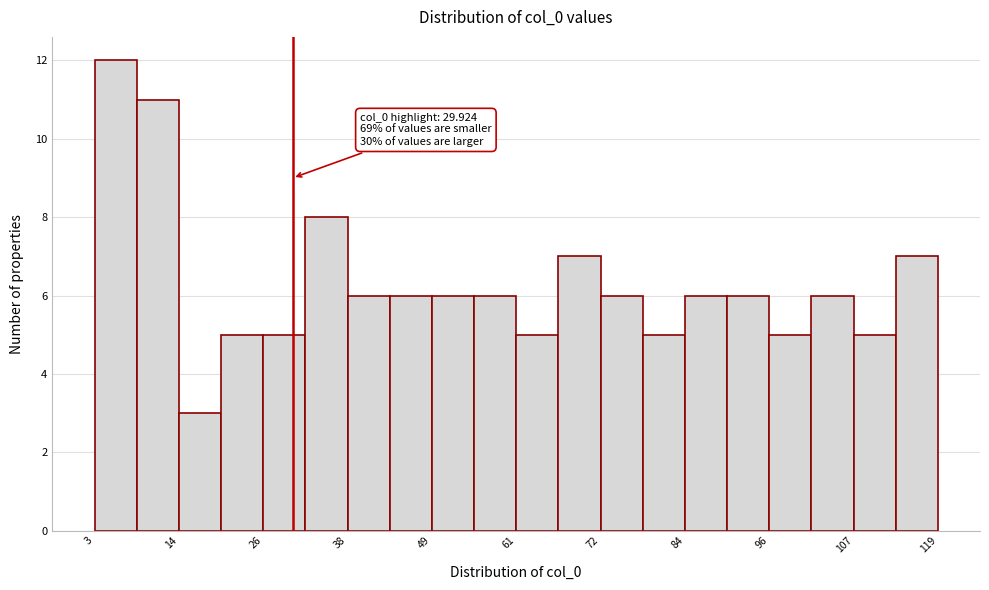

Read against the x-axis, roughly where is the centre of the tallest bar?

6